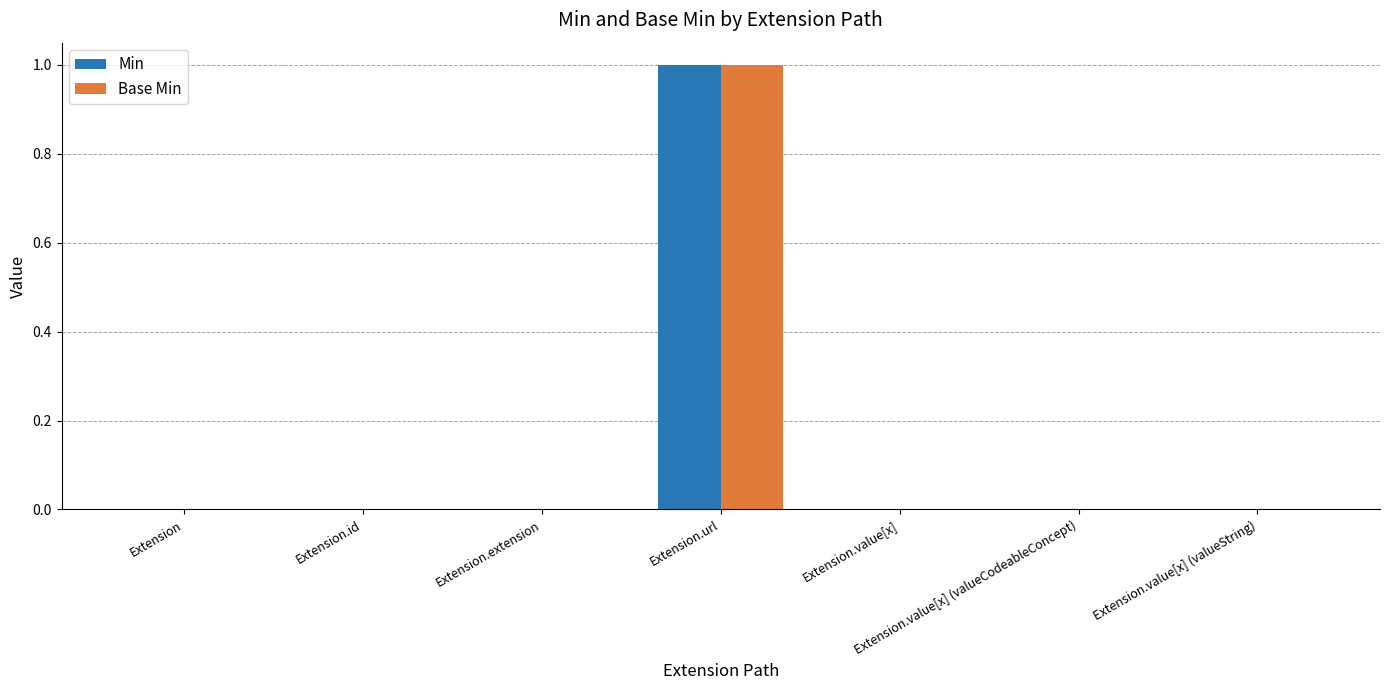

What is the sum of all Base Min values?

1